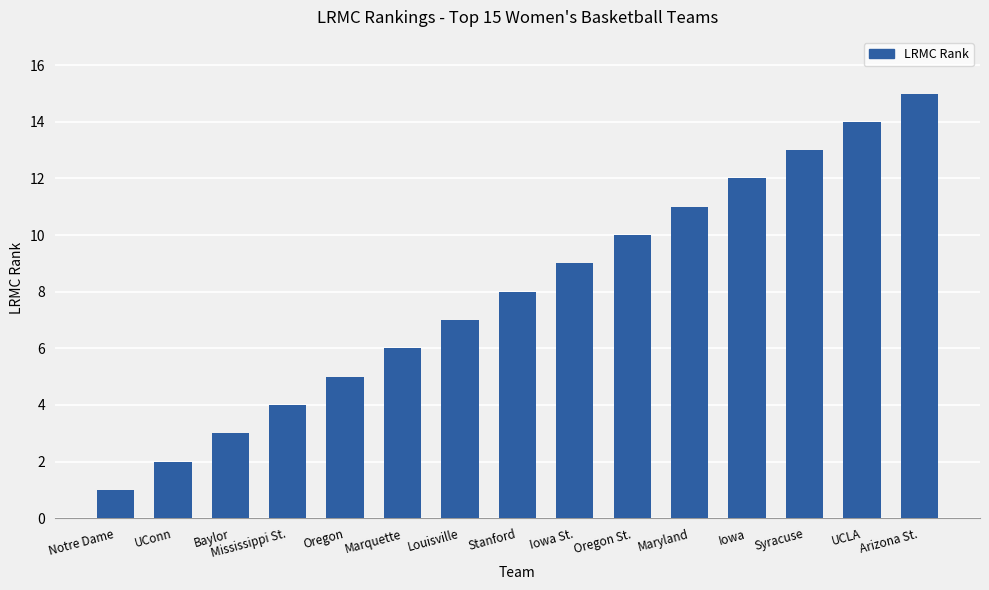

Which category has the highest value across all series?

Arizona St.